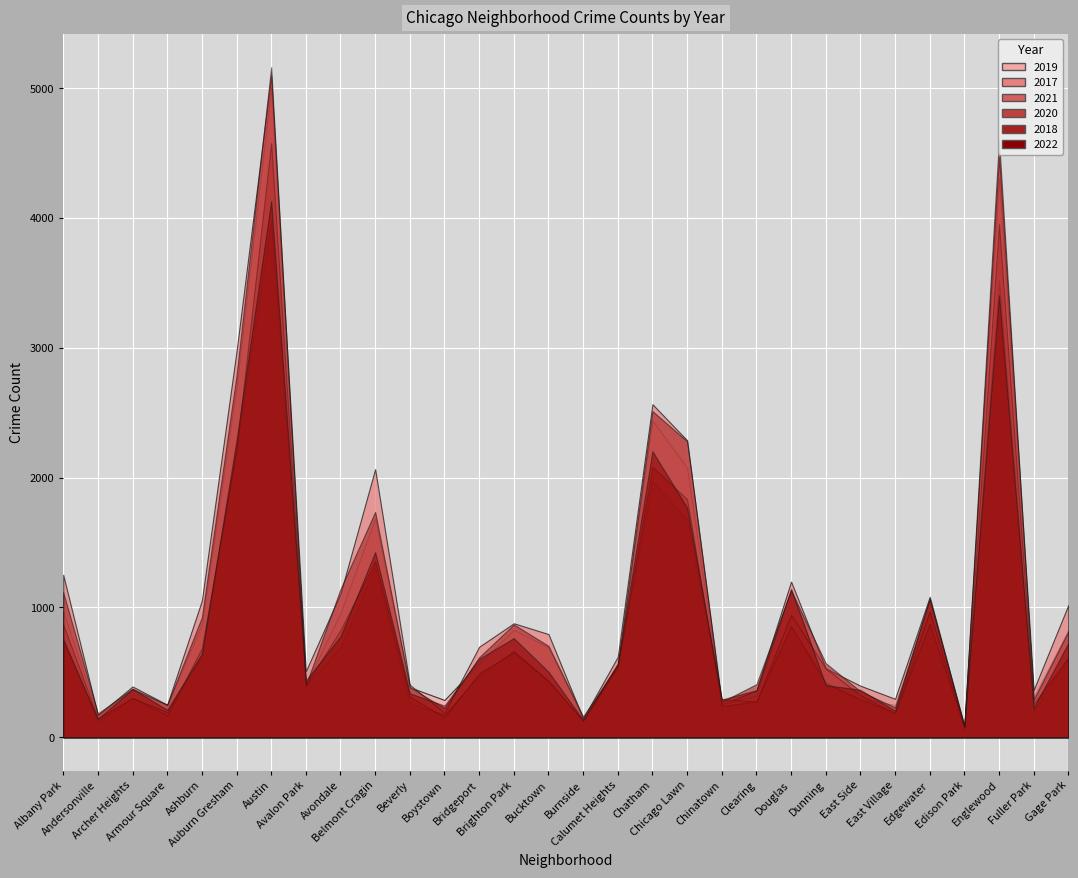

At how many categories does at least one series exceed 4459?

2